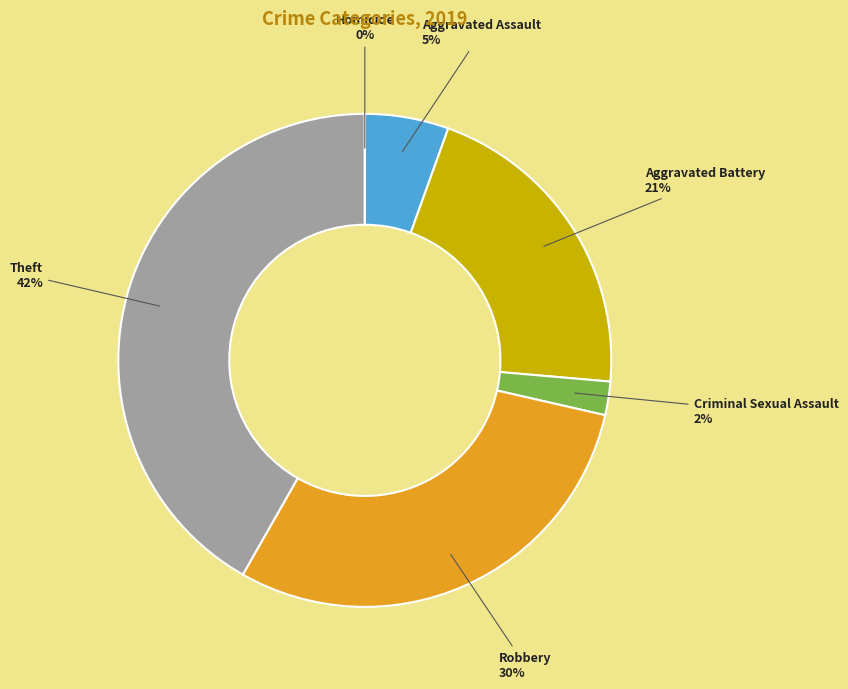

How many segments does this pie chart have?

6